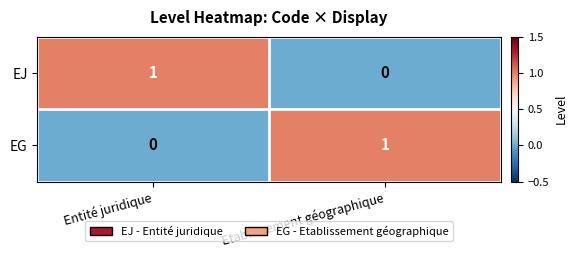

True or false: EG has a value of -1 at Entité juridique.

False